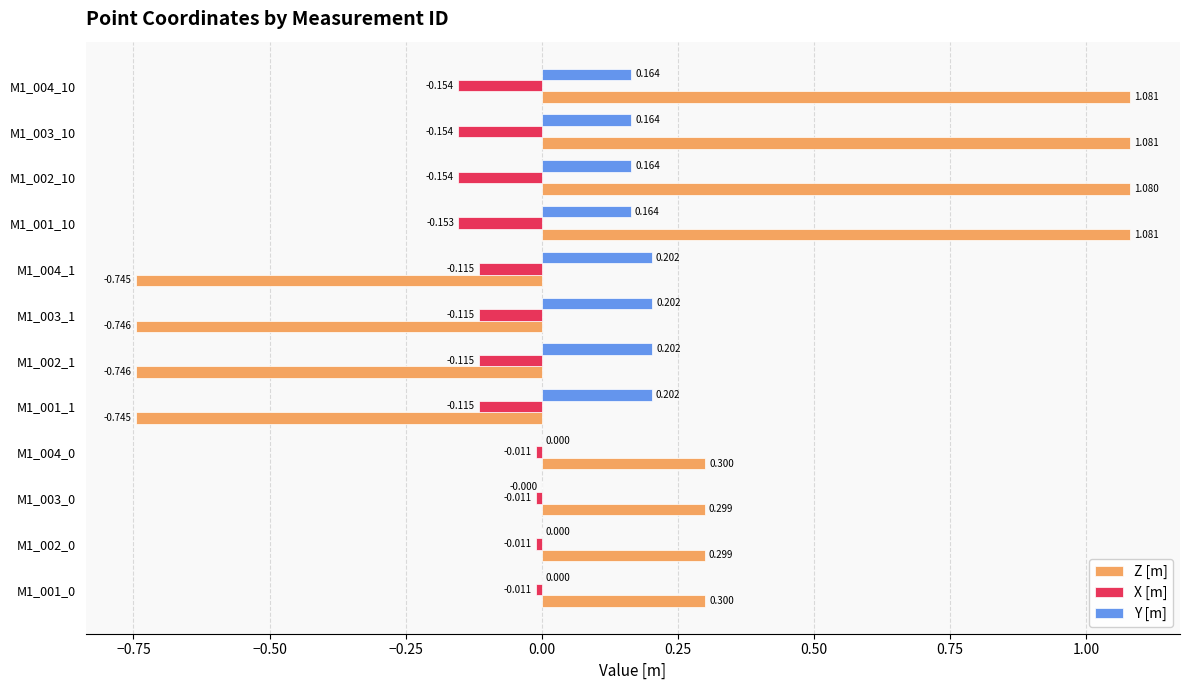

Which series changed the most between M1_003_0 and M1_003_10?

Z [m]